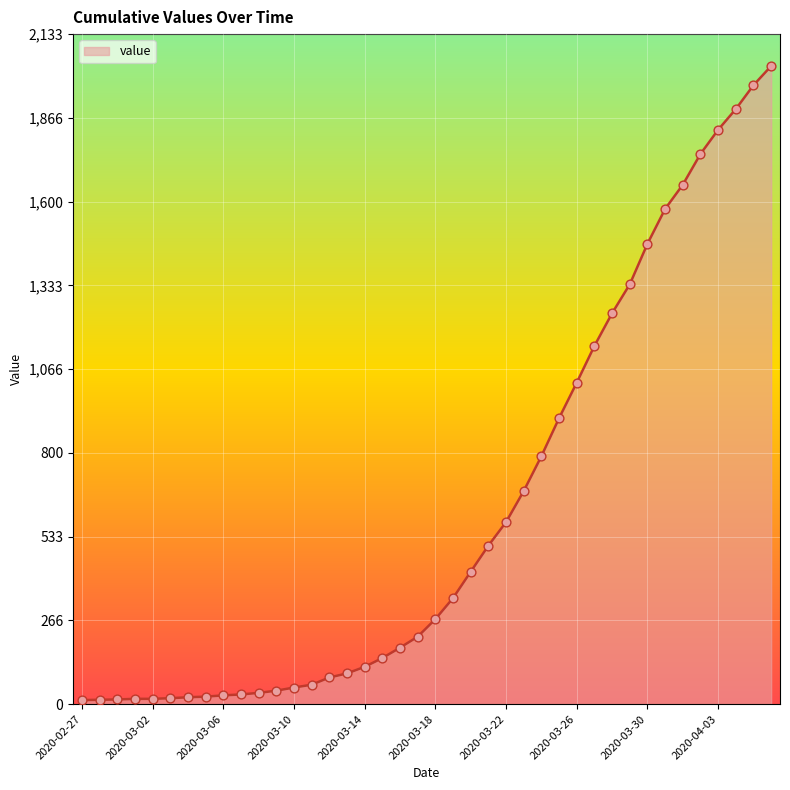

What is the greatest value displayed?

2032